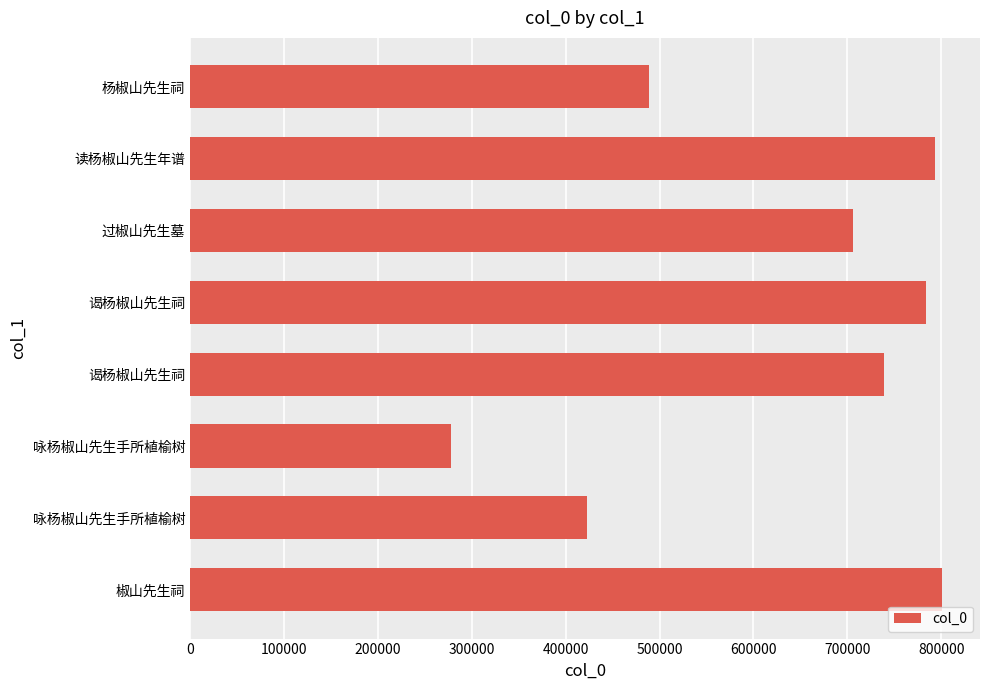

What is the greatest value displayed?

801207